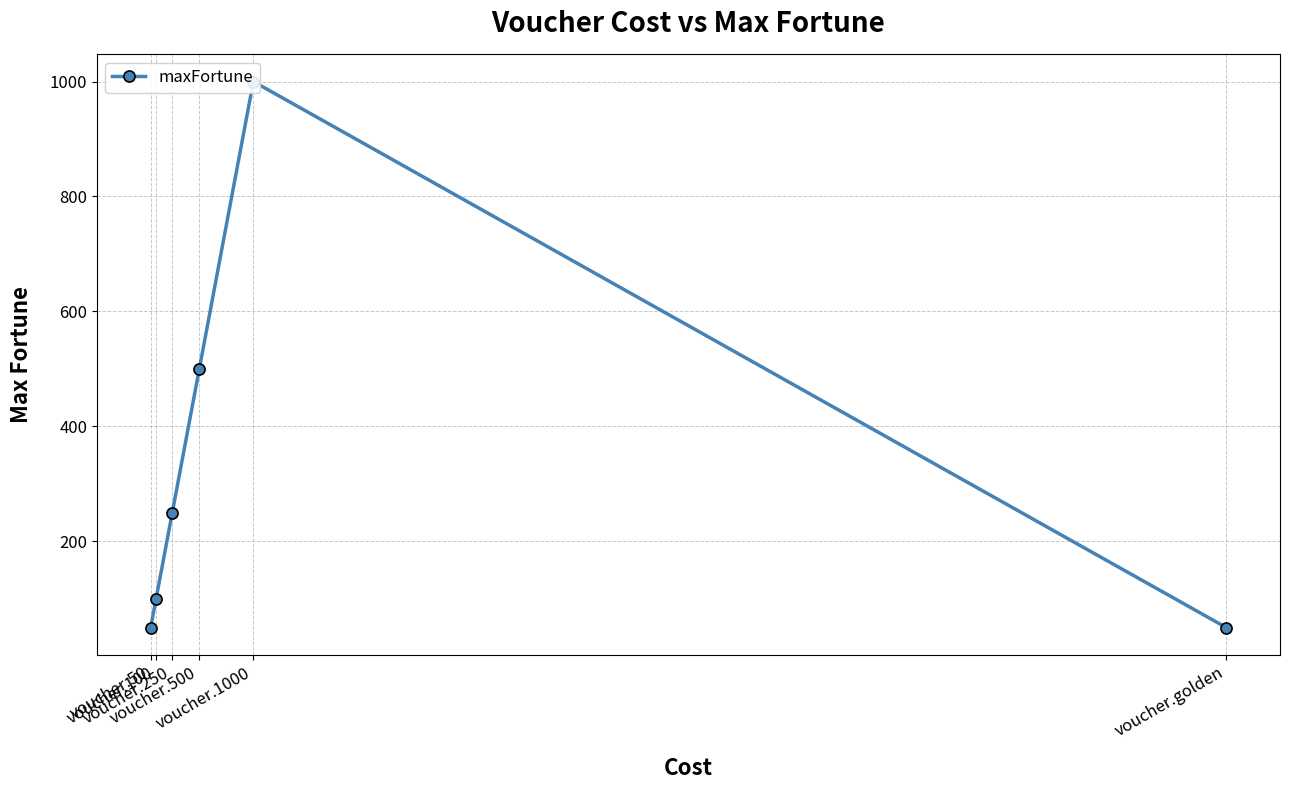

The value at voucher.1000 is 1704. True or false?

False